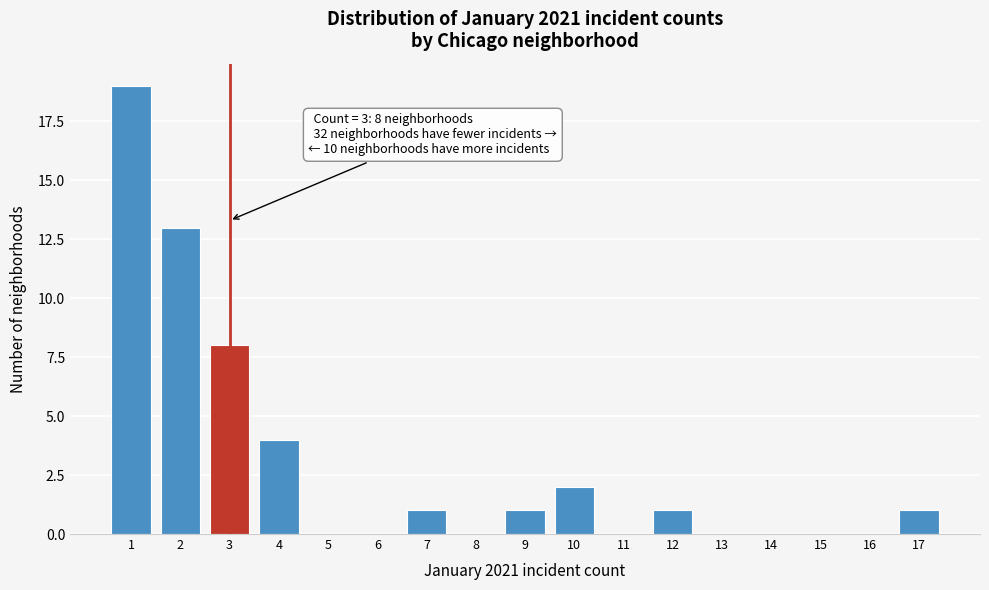

Reading right to left, transcribe all the data shown in this chart.

17=1	16=0	15=0	14=0	13=0	12=1	11=0	10=2	9=1	8=0	7=1	6=0	5=0	4=4	3=8	2=13	1=19